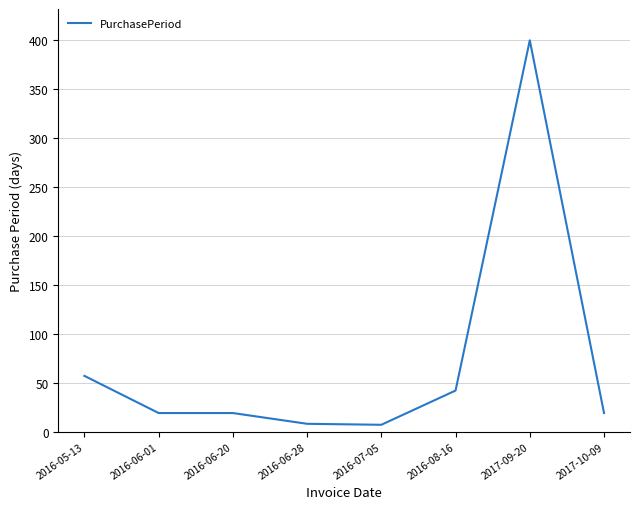

Which has a higher value, 2016-05-13 or 2017-09-20?

2017-09-20